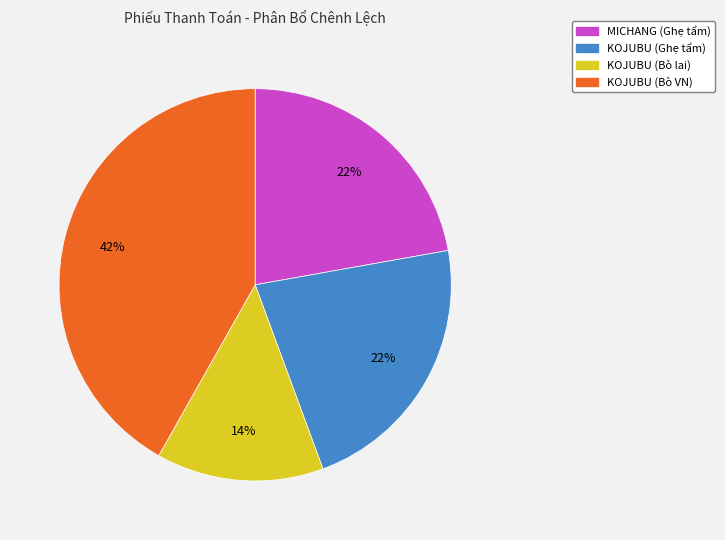

True or false: KOJUBU (Bò VN) accounts for 50% of the total.

False